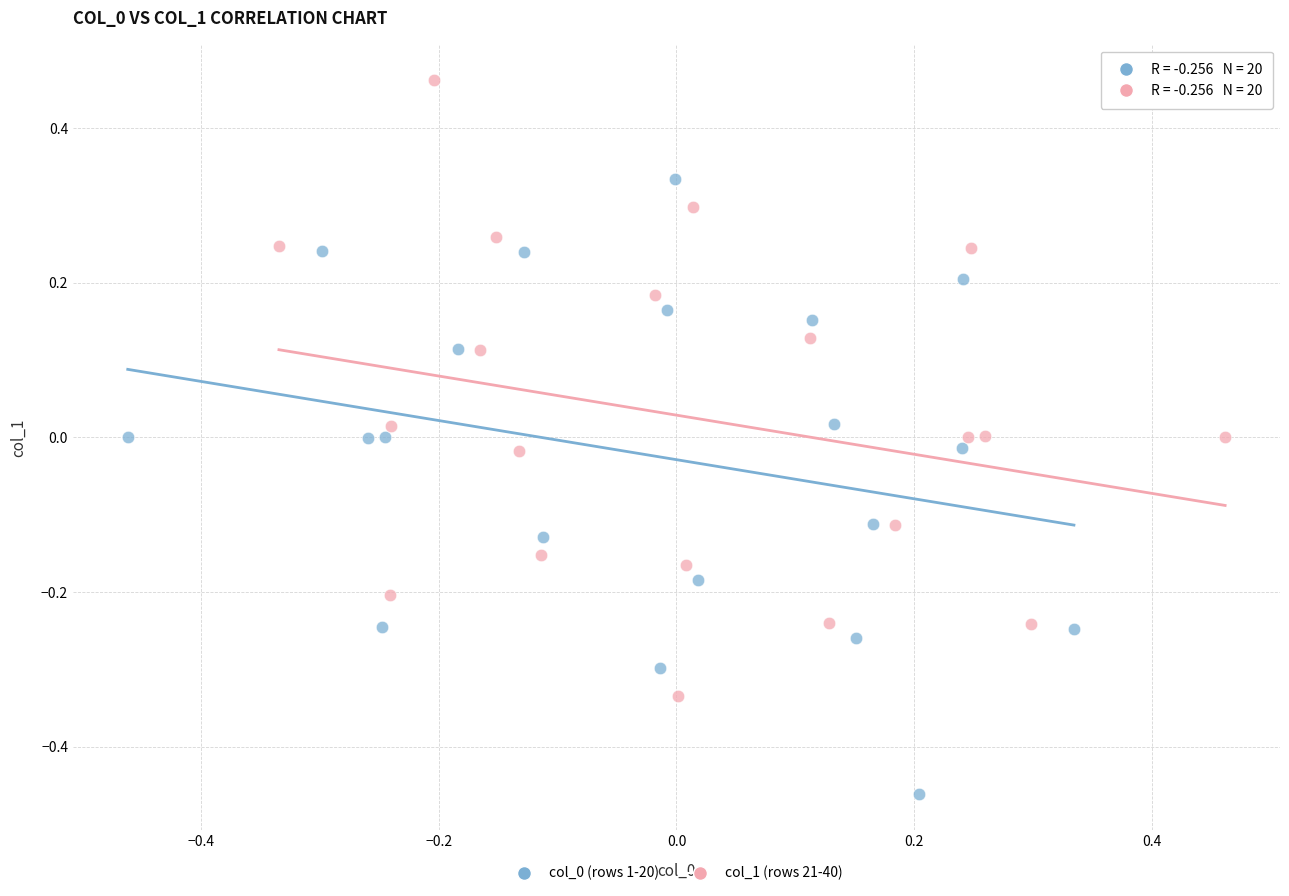

Which series contains the highest Y value?

col_1 (rows 21-40)